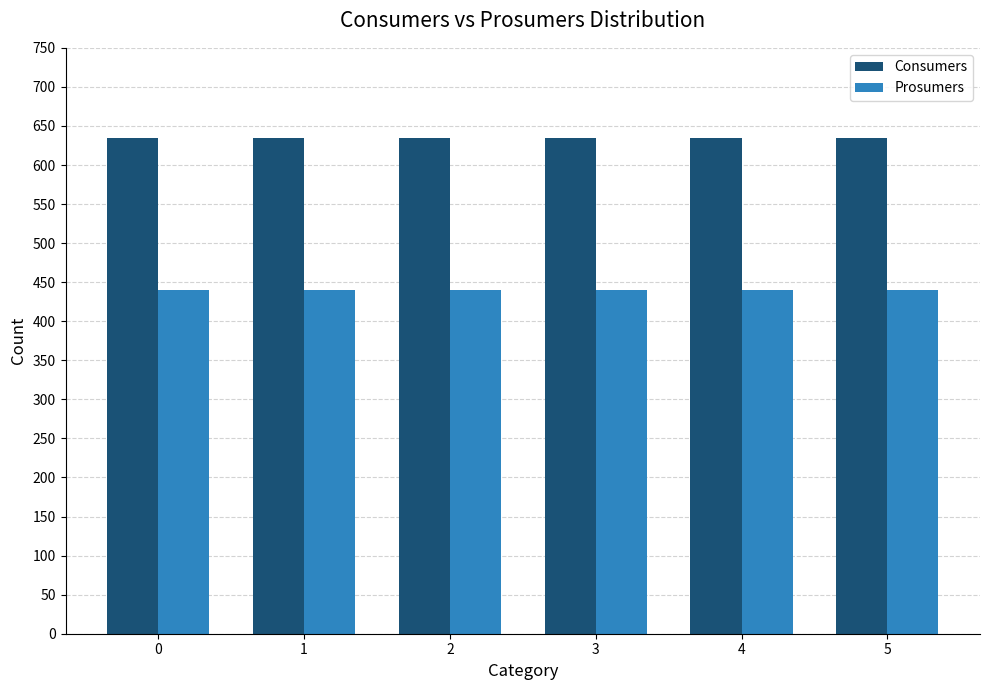

List the series in order of their overall mean, highest first.

Consumers, Prosumers